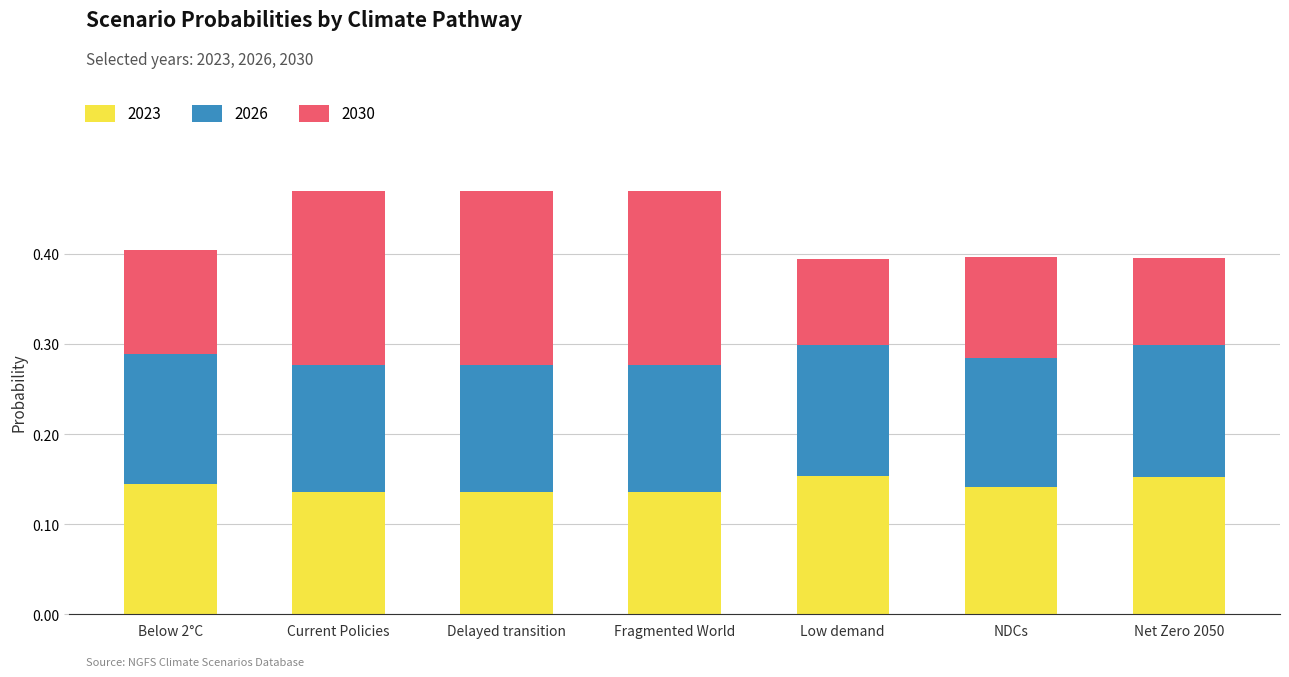

What is the total value across all series at Fragmented World?

0.5